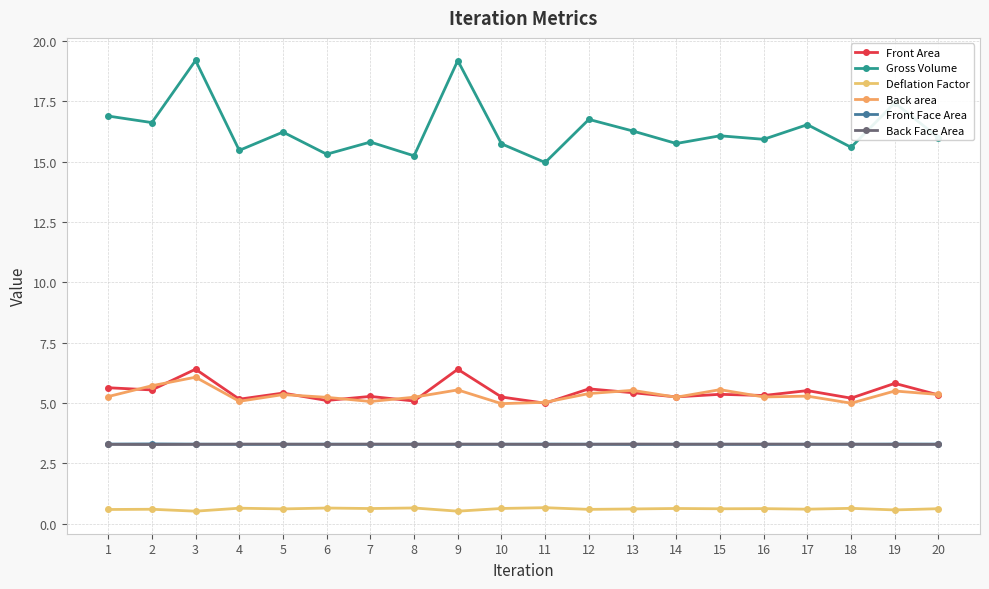

True or false: Front Area and Back Face Area intersect in this chart.

False